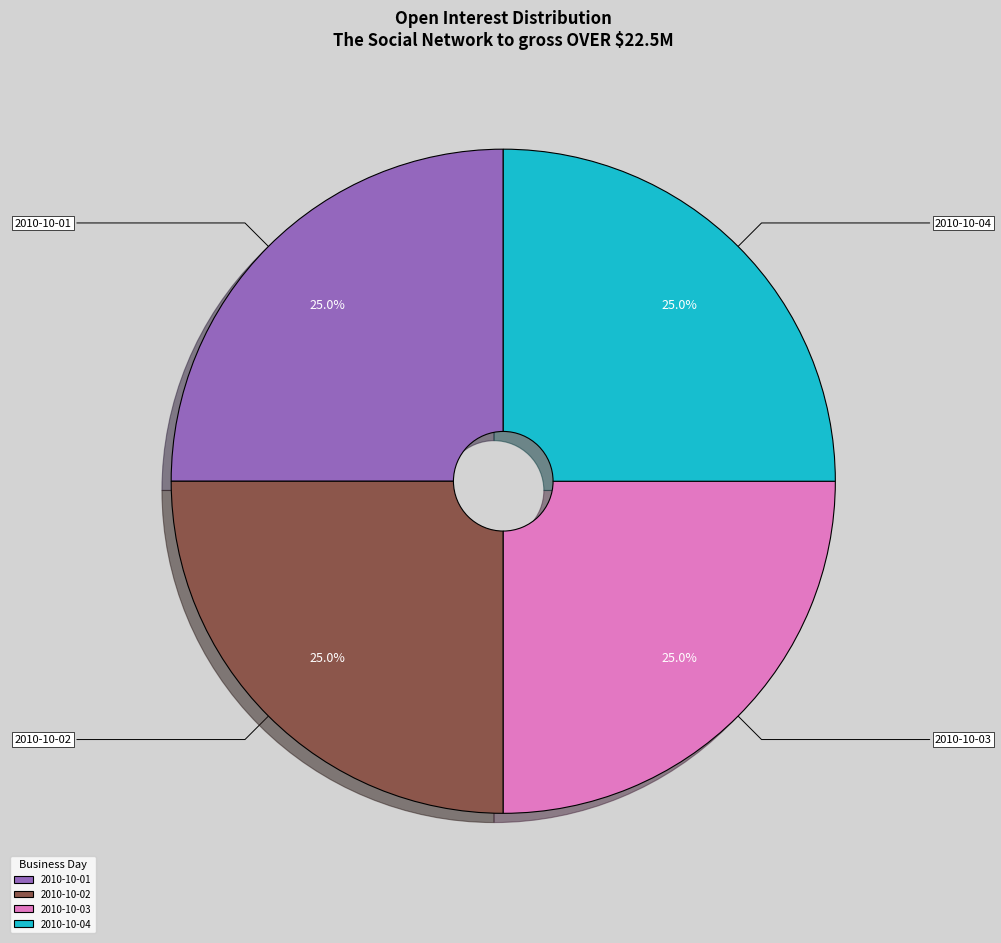

What percentage is the 2010-10-04 slice, to the nearest percent?

25%